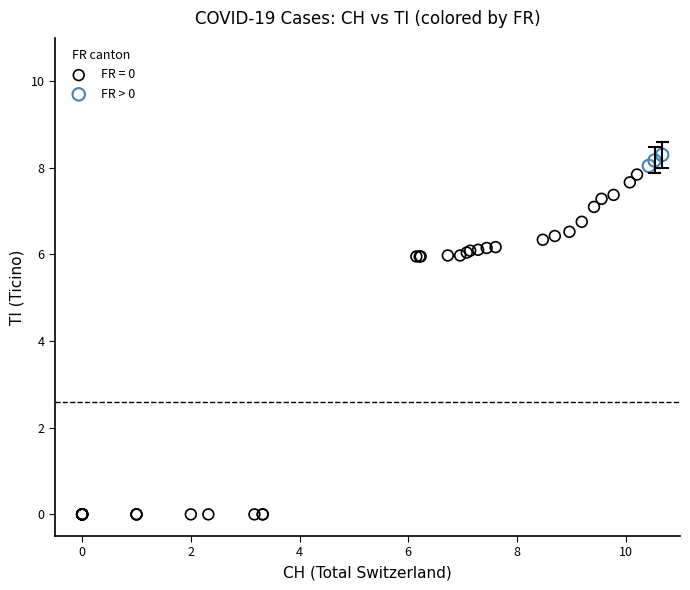

Which series reaches the minimum Y coordinate?

FR = 0